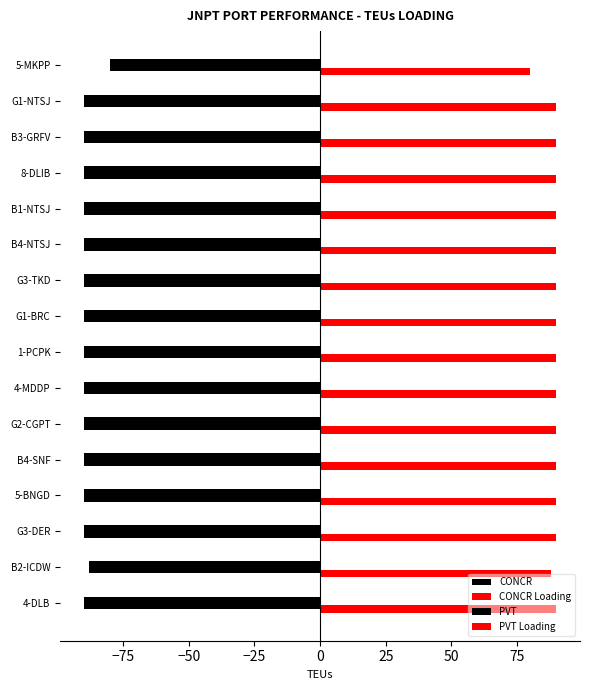

What is the smallest value displayed?

-90